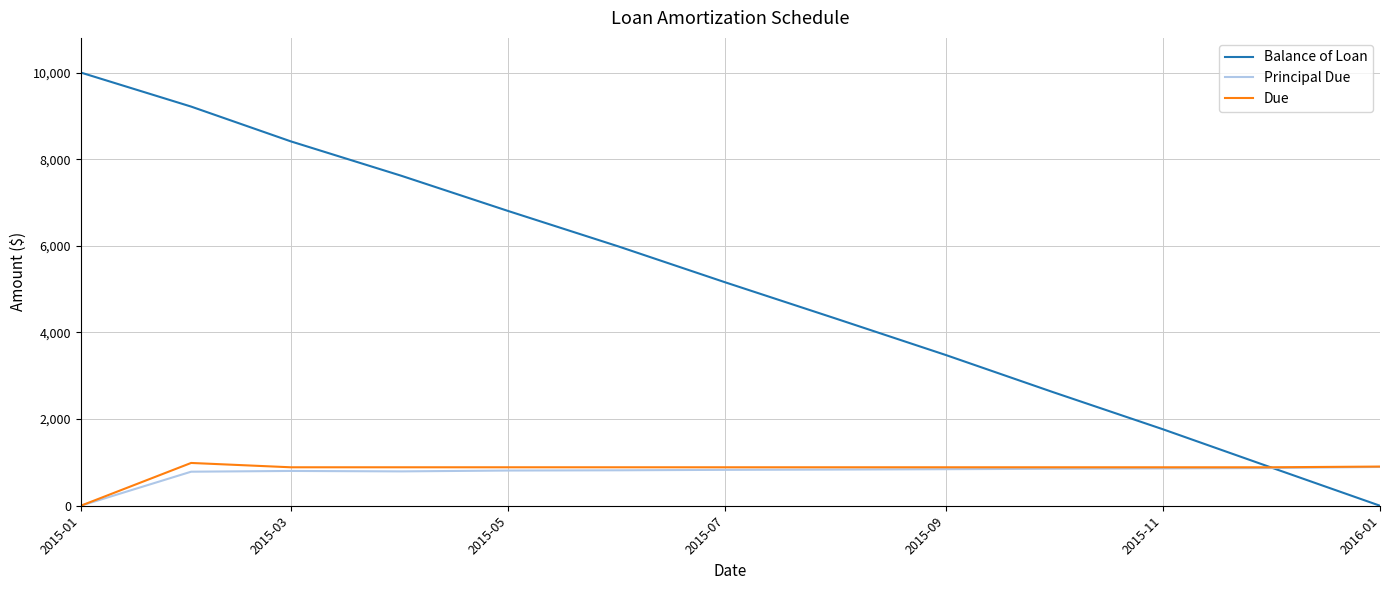

Which series has the widest spread of values?

Balance of Loan